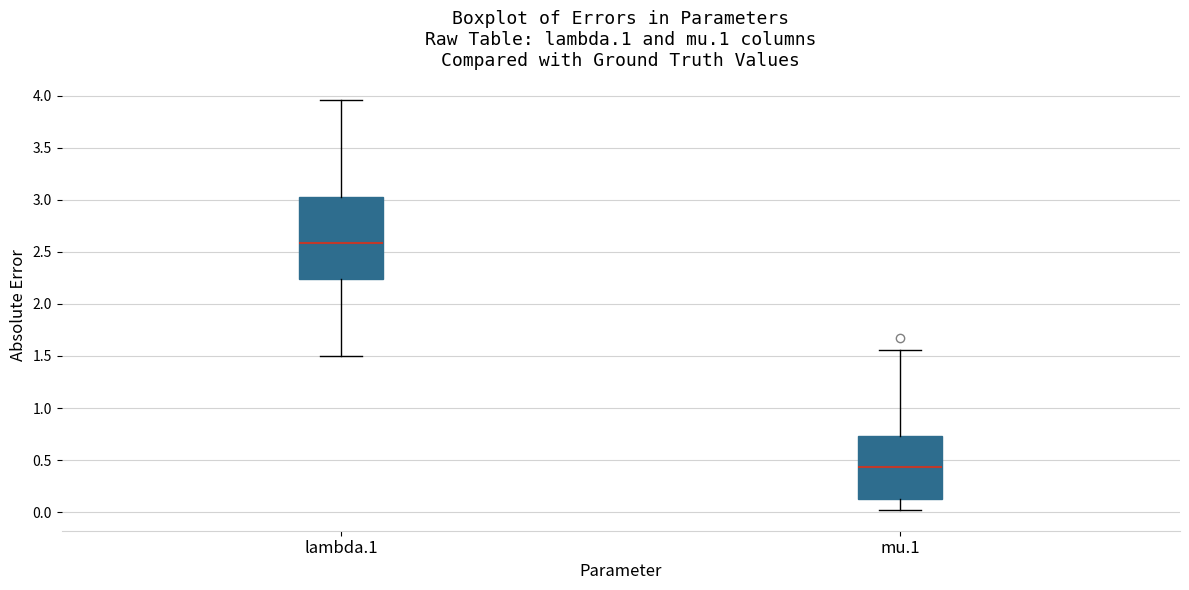

Which box's median line is the lowest?

mu.1